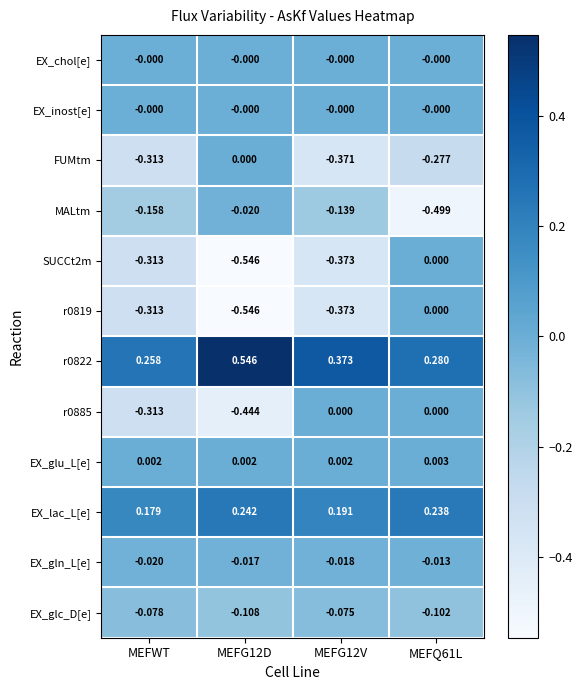

What is the spread (max minus min) of values at MEFQ61L?

0.8